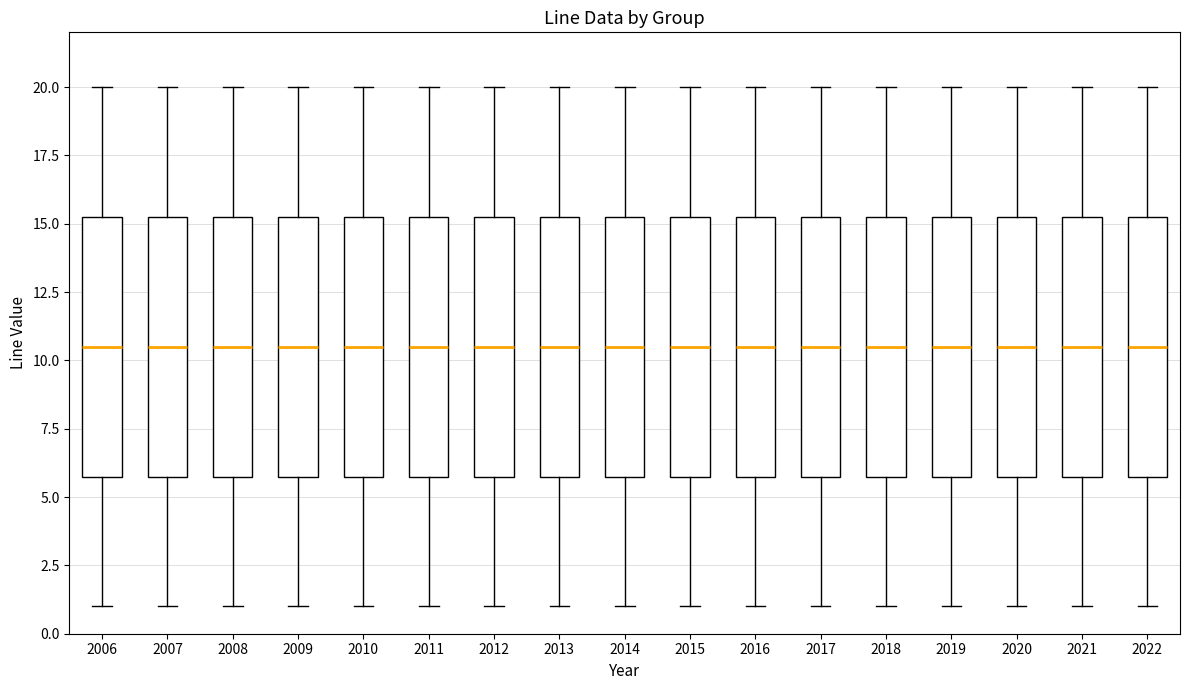

Where does the lower whisker of the box at x = 2014 end on the y-axis? The values are not printed on the chart, so give them approximately, as read against the axis.

1.0